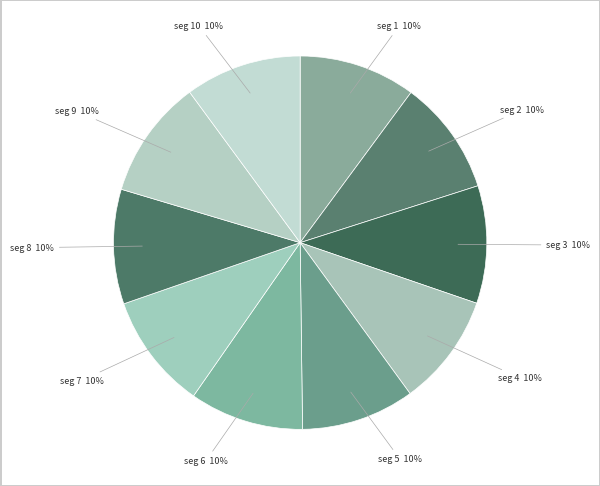

How many segments does this pie chart have?

10